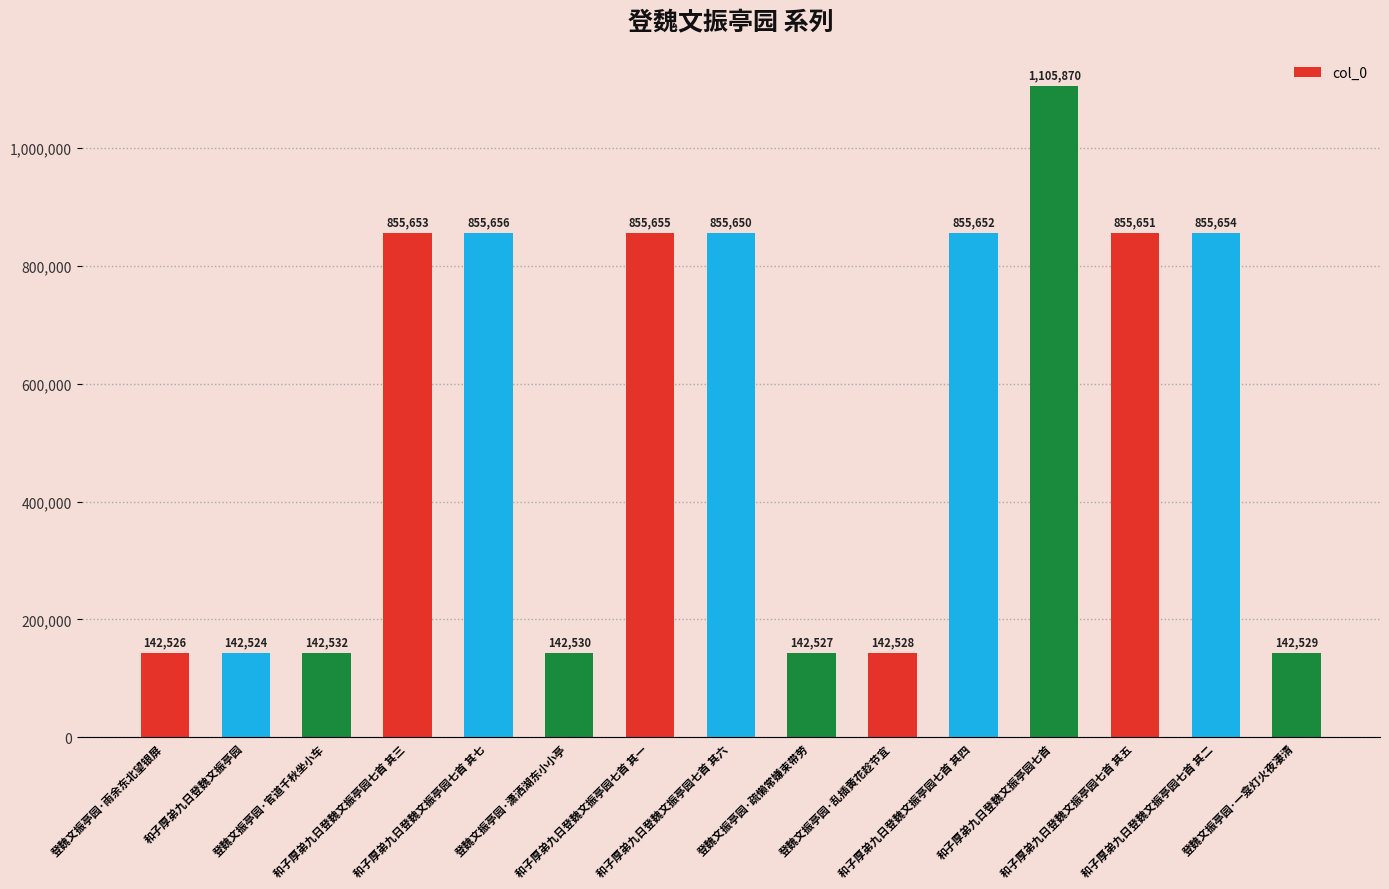

Approximately how many times larger is the value at 和子厚弟九日登魏文振亭园七首 其五 compared to 登魏文振亭园·雨余东北望银屏?

6.0